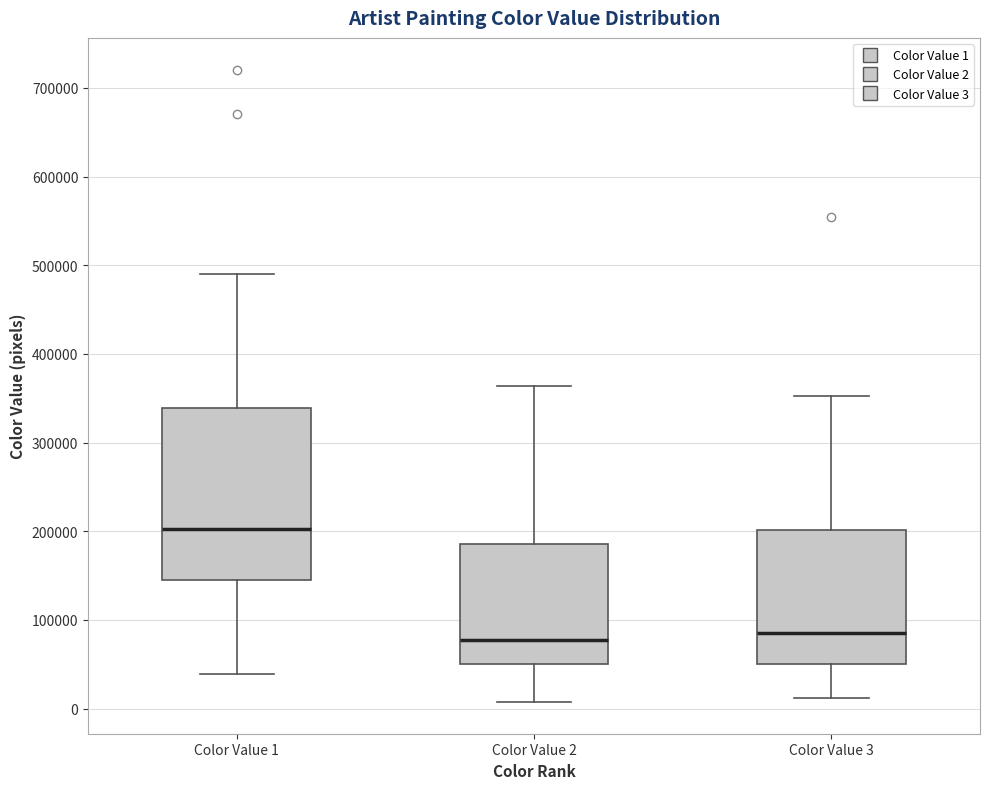

Where does the lower whisker of the box for Color Value 3 end on the y-axis? The values are not printed on the chart, so give them approximately, as read against the axis.

10000